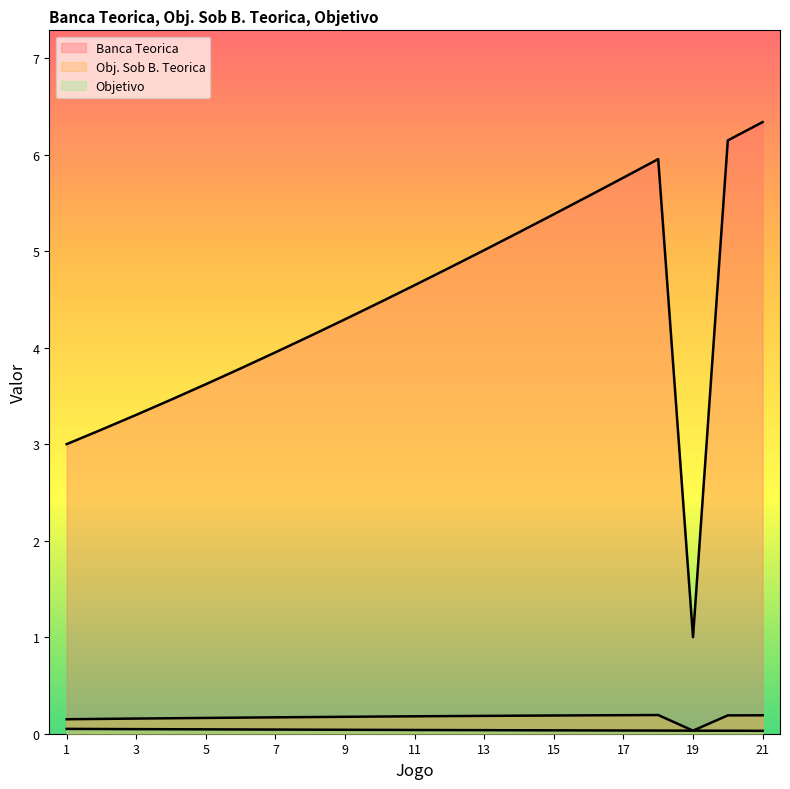

At which label does Objetivo reach its minimum?

21